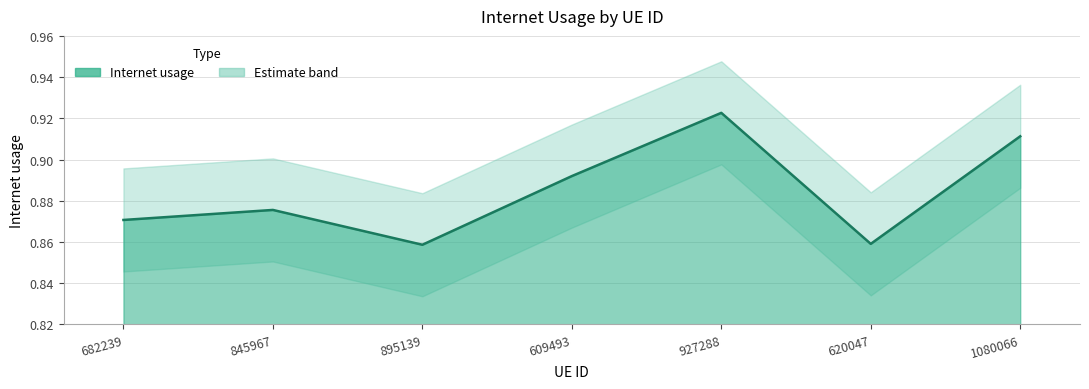

Reading left to right, what are all the values shown in this chart?

682239=0.9	845967=0.9	895139=0.9	609493=0.9	927288=0.9	620047=0.9	1080066=0.9